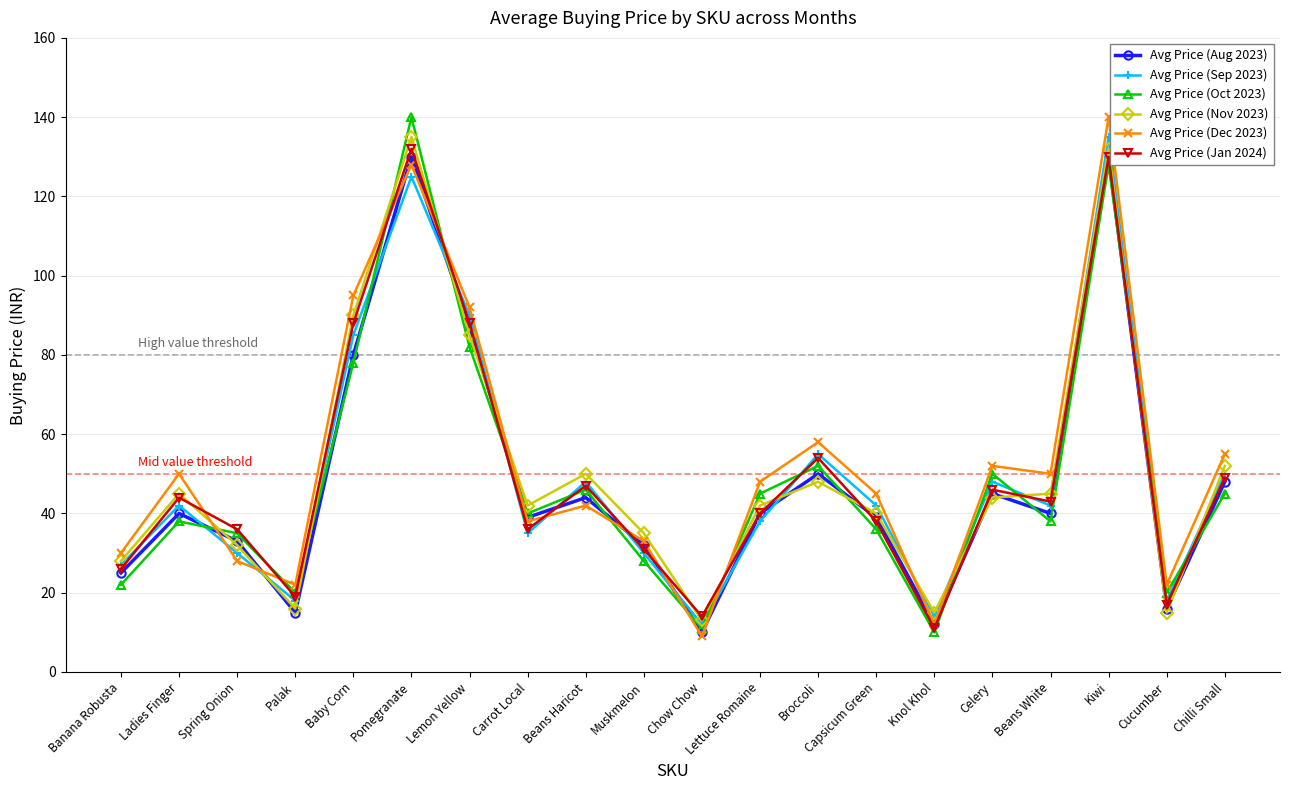

Does the chart have visible grid lines?

Yes